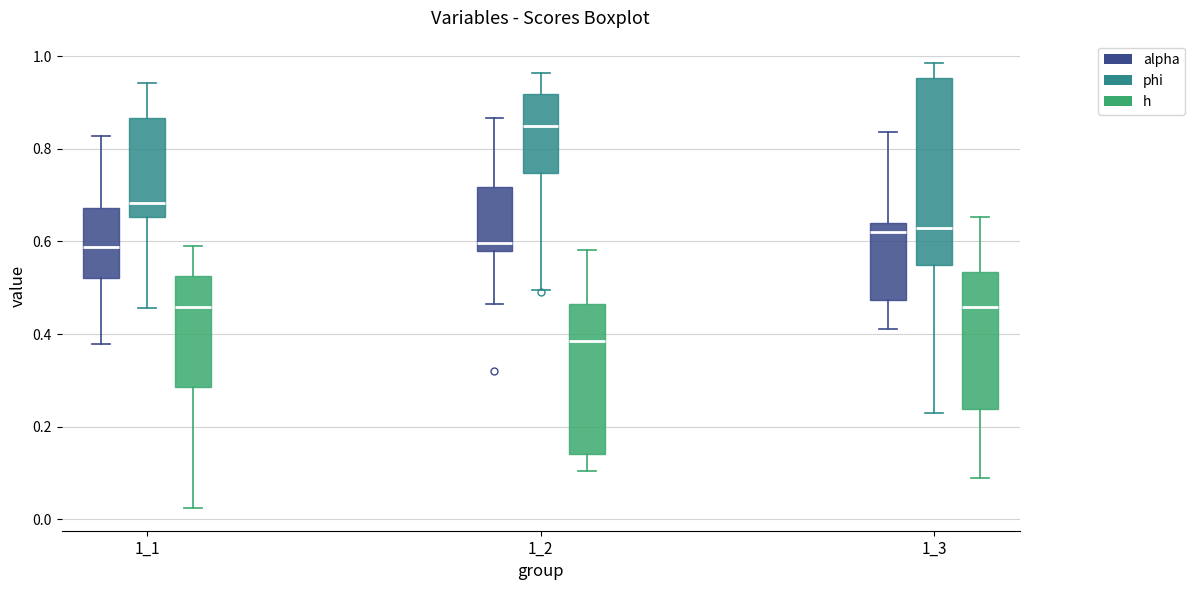

Where is the upper edge of the box for 1_2 (h) on the y-axis? The values are not printed on the chart, so give them approximately, as read against the axis.

0.46